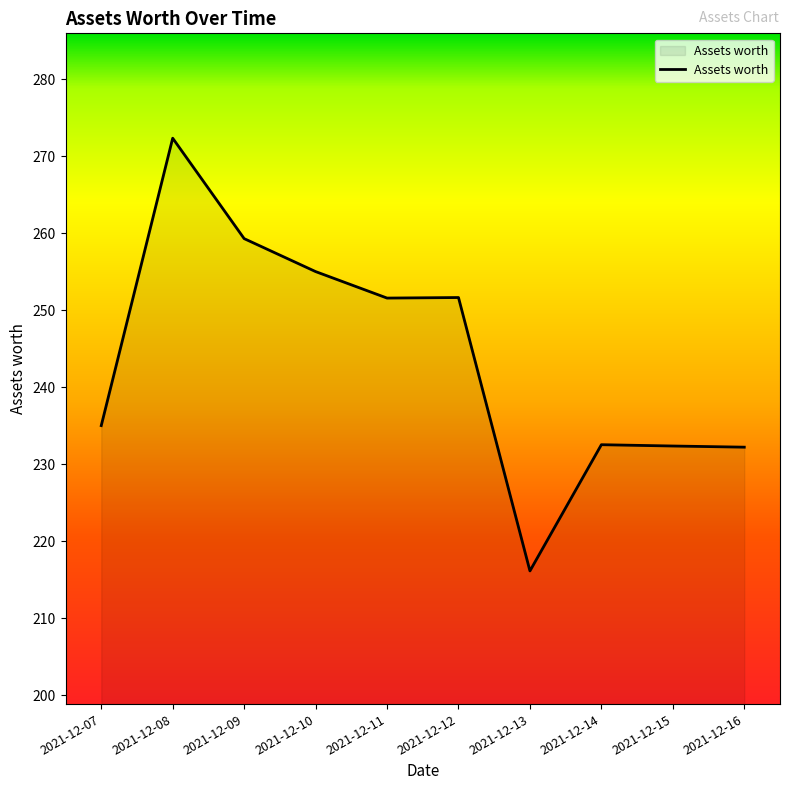

At which category does the data reach its first local peak?

2021-12-08